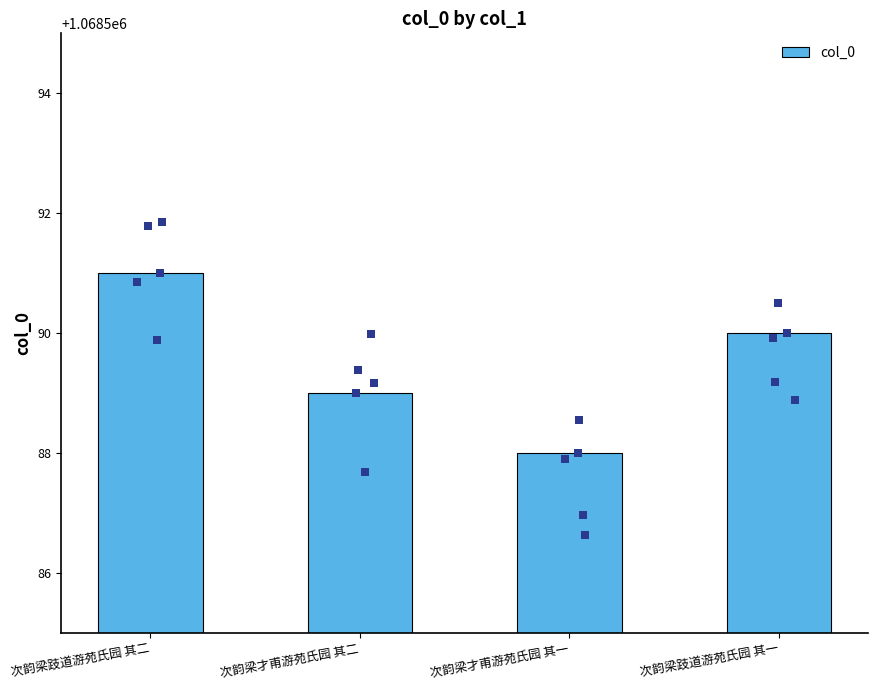

Approximately how many times larger is the value at 次韵梁才甫游苑氏园 其二 compared to 次韵梁跂道游苑氏园 其一?

1.0